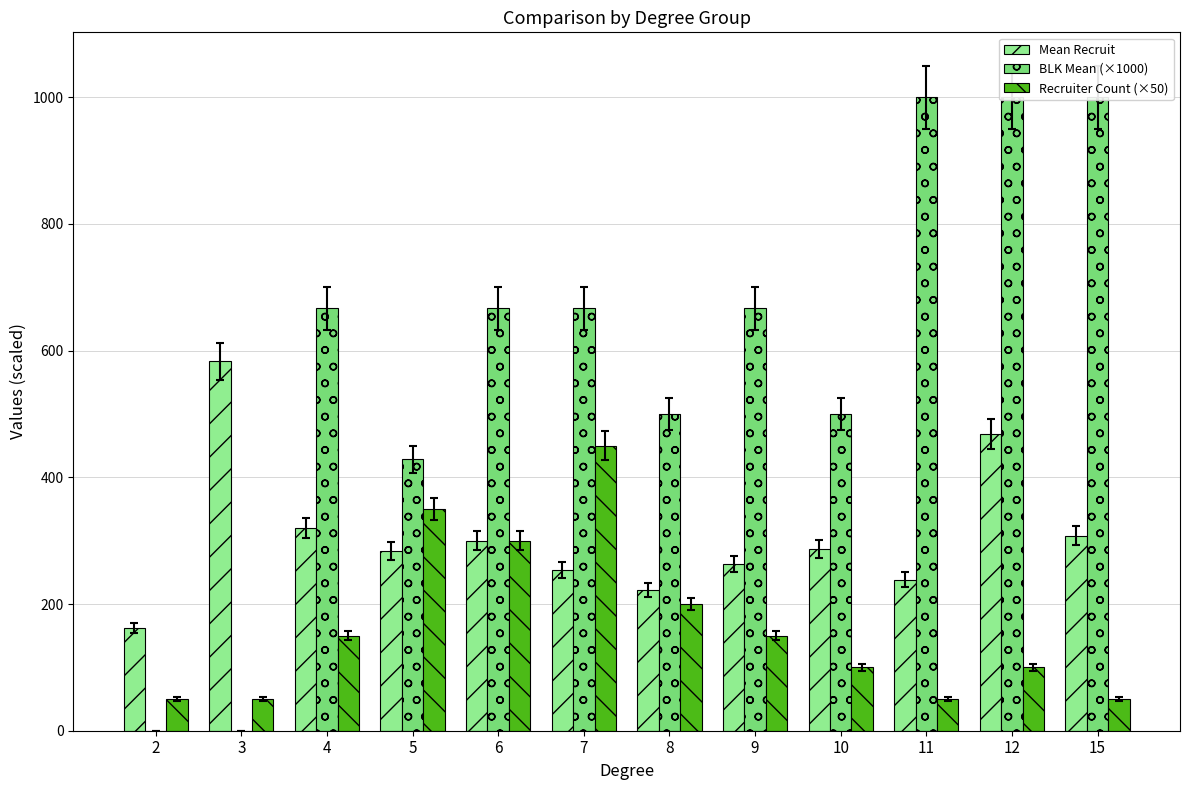

Reading left to right, extract all data points from this chart.

Mean Recruit: 2=162.0	3=583.0	4=320.3	5=283.7	6=300.0	7=254.0	8=222.8	9=263.0	10=287.0	11=238.0	12=468.5	15=308.0
BLK Mean (×1000): 2=0.0	3=0.0	4=666.7	5=428.6	6=666.7	7=666.7	8=500.0	9=666.7	10=500.0	11=1000.0	12=1000.0	15=1000.0
Recruiter Count (×50): 2=50.0	3=50.0	4=150.0	5=350.0	6=300.0	7=450.0	8=200.0	9=150.0	10=100.0	11=50.0	12=100.0	15=50.0